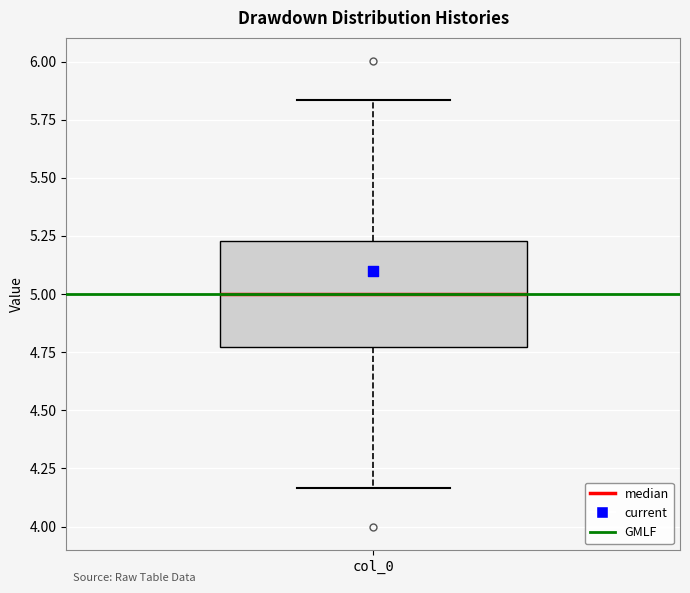

Read this box plot against the y-axis: the position of the median line, the range covered by the box, and the ends of both whiskers. The values are not printed on the chart, so give them approximately, as read against the axis.

median 5.00, box 4.75 to 5.25, whiskers 4.15 to 5.85